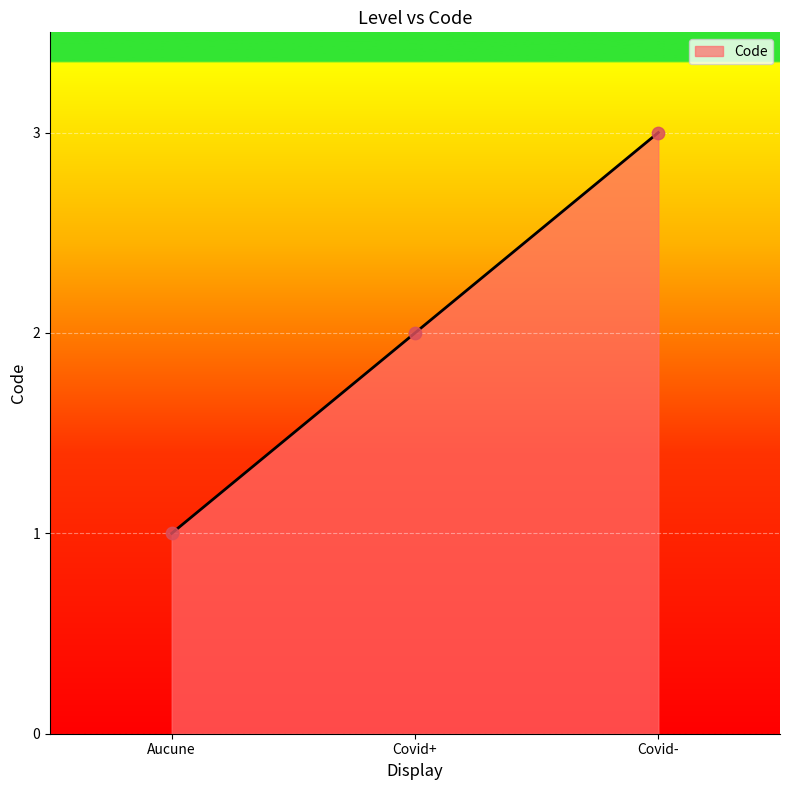

What is the change in value from Aucune to Covid-?

+2